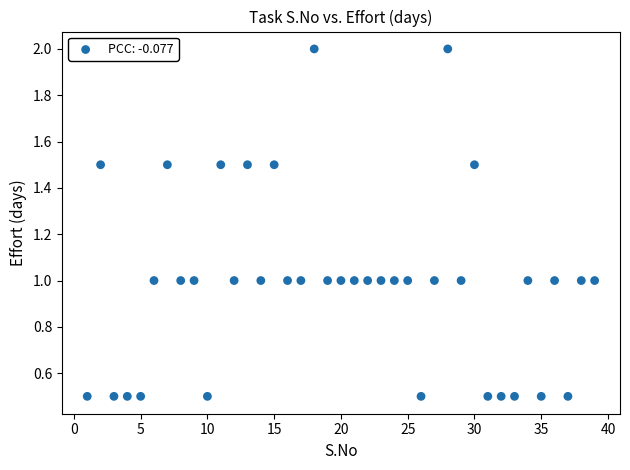

What is the range of X values (max minus min)?

38.0